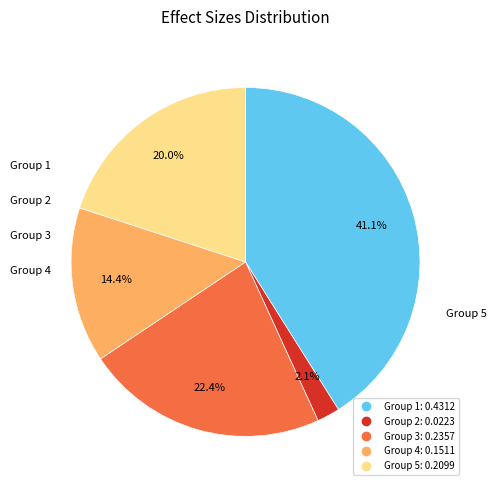

Does any single category account for the majority?

No